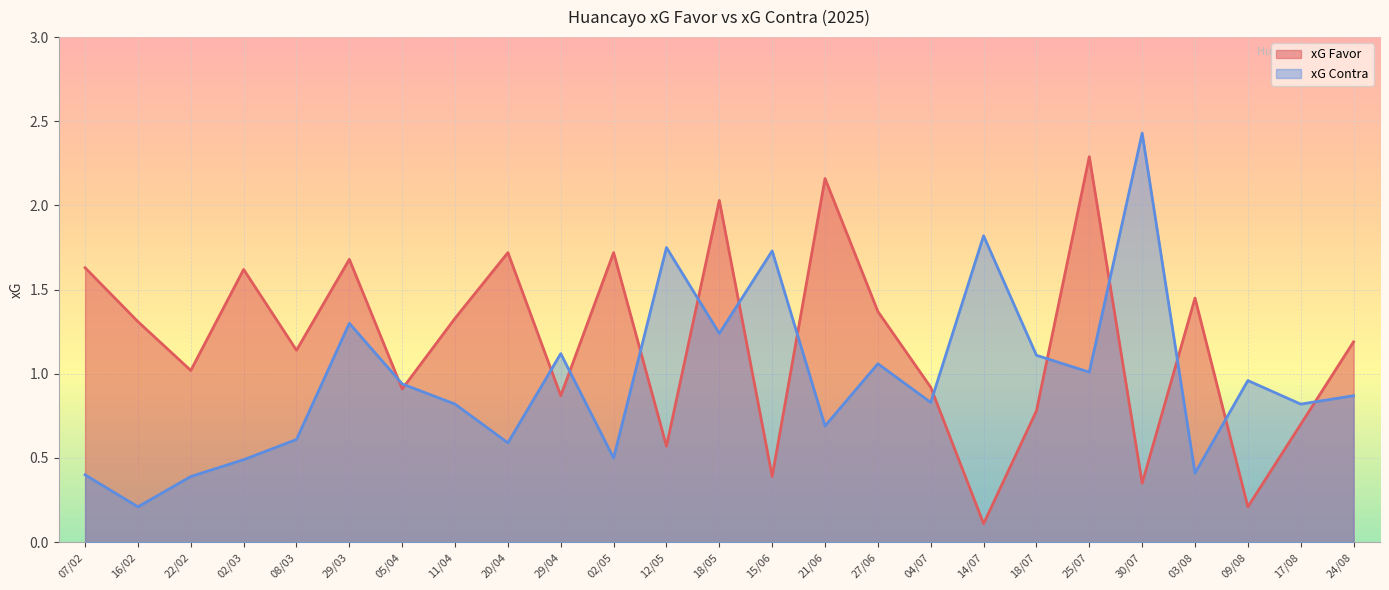

How many lines are shown in the chart?

2